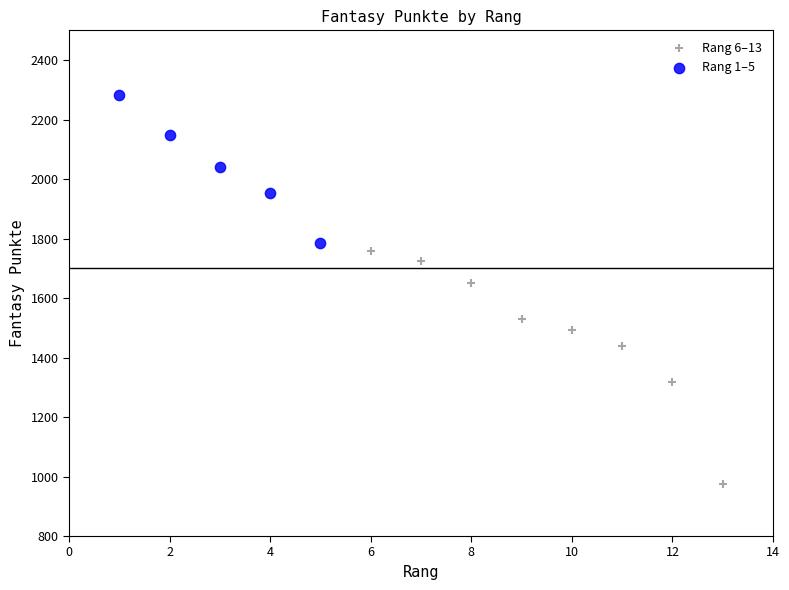

What are all the series names shown in the legend?

Rang 6–13, Rang 1–5